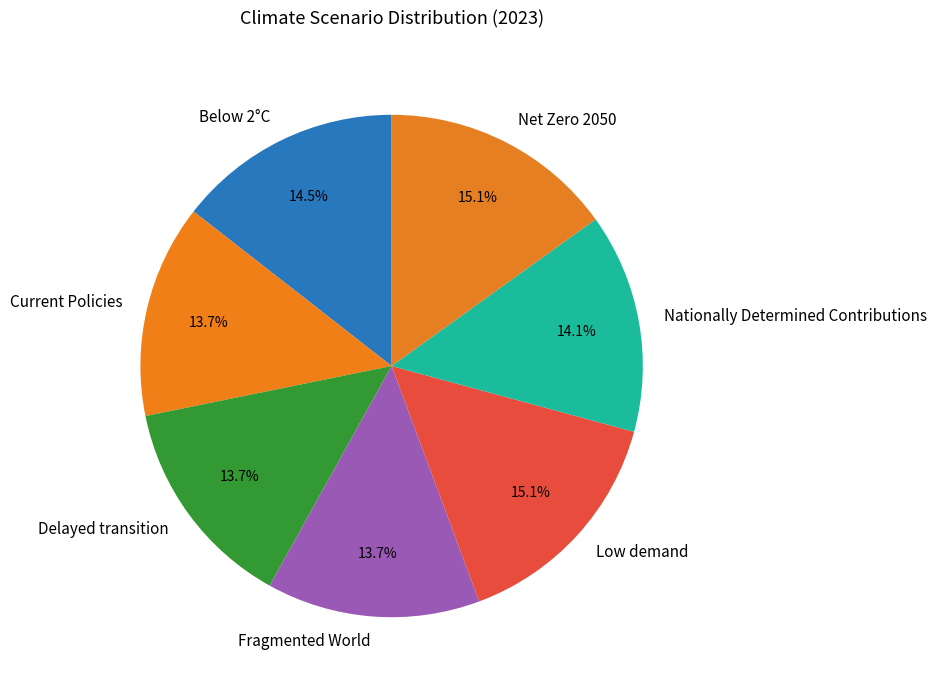

Is the sum of Net Zero 2050 and Low demand greater than half?

No